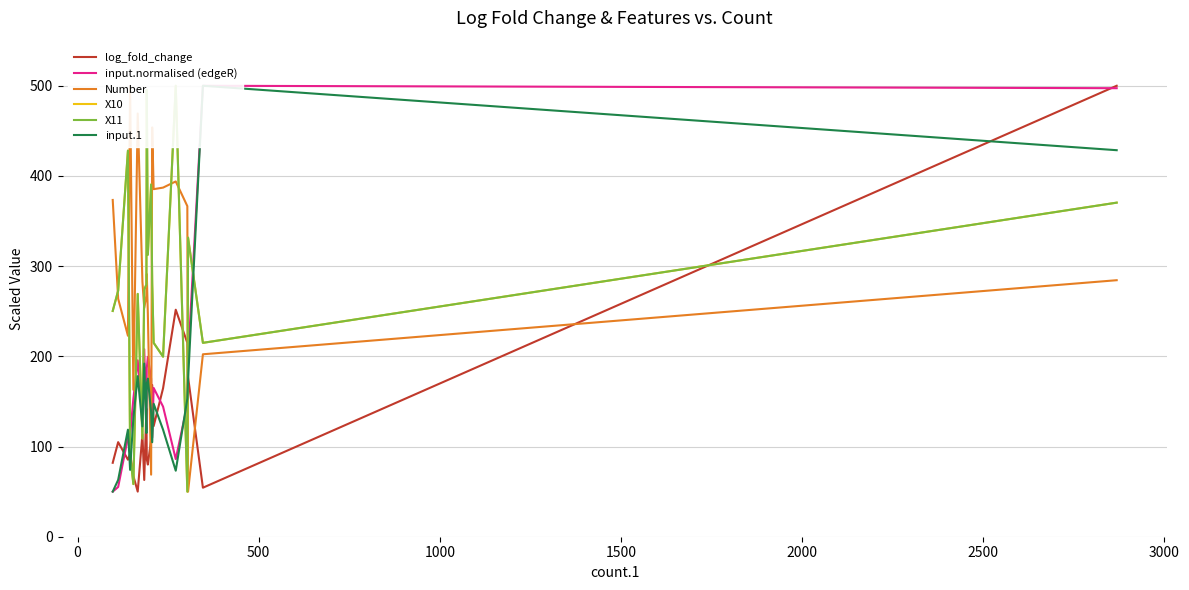

Which series has the largest range (max minus min)?

log_fold_change